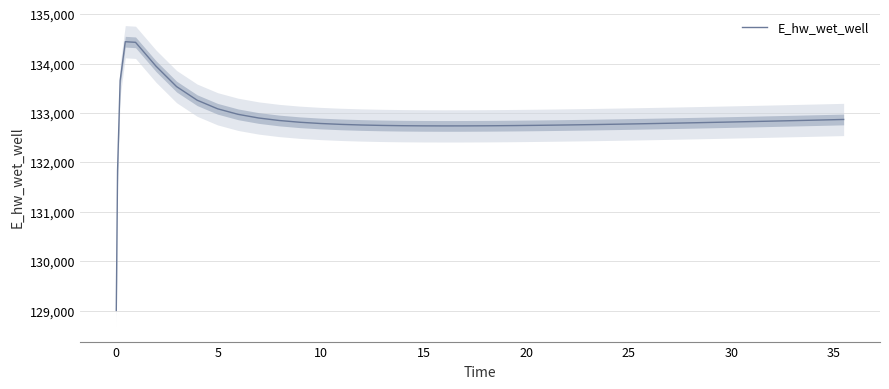

What is the minimum value shown in the chart?

129001.9